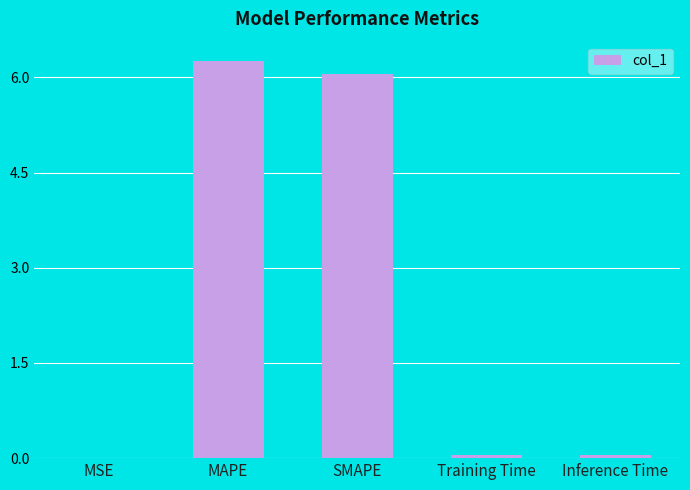

Read the value at MAPE.

6.3